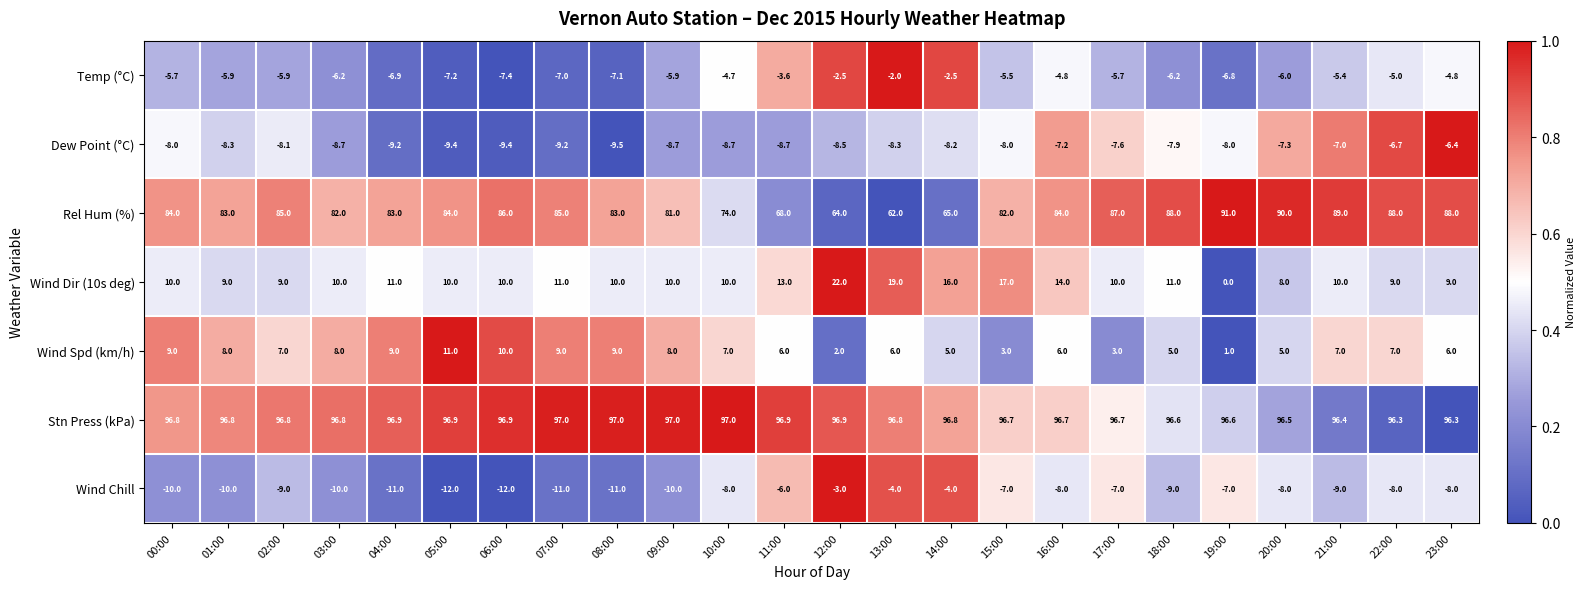

How many data points does each series have?

24